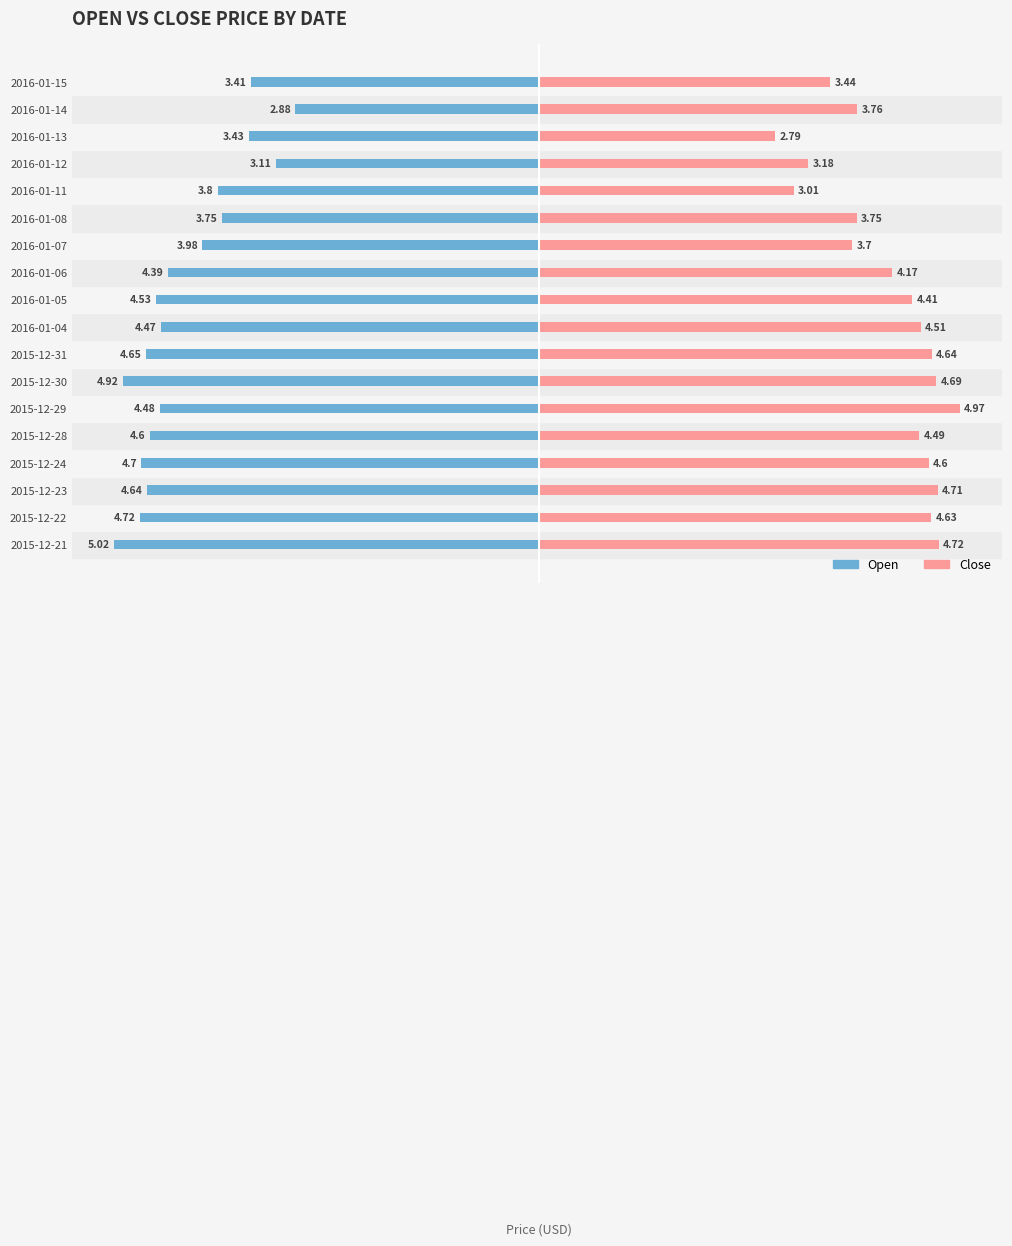

What is the difference between the second highest and second lowest values in the Close series?

1.7